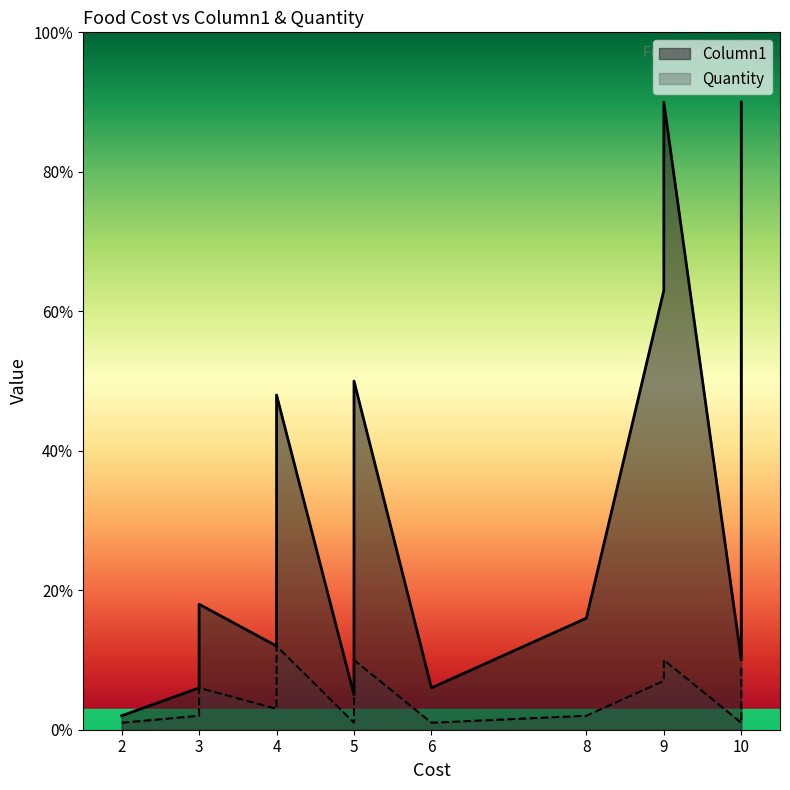

At which category is the sum across all series the highest?

9